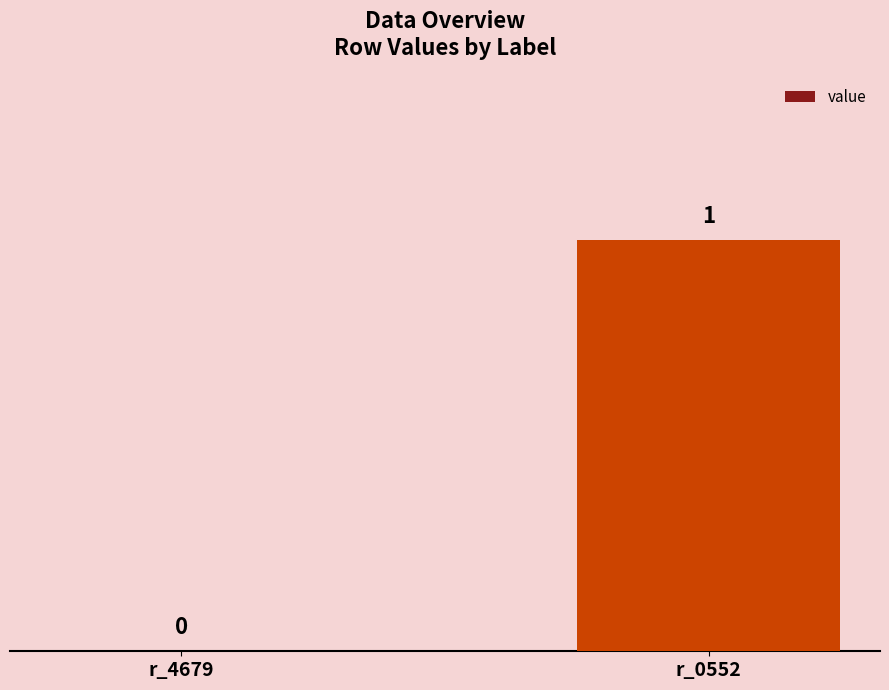

Reading left to right, list all the values displayed in this chart.

0	1